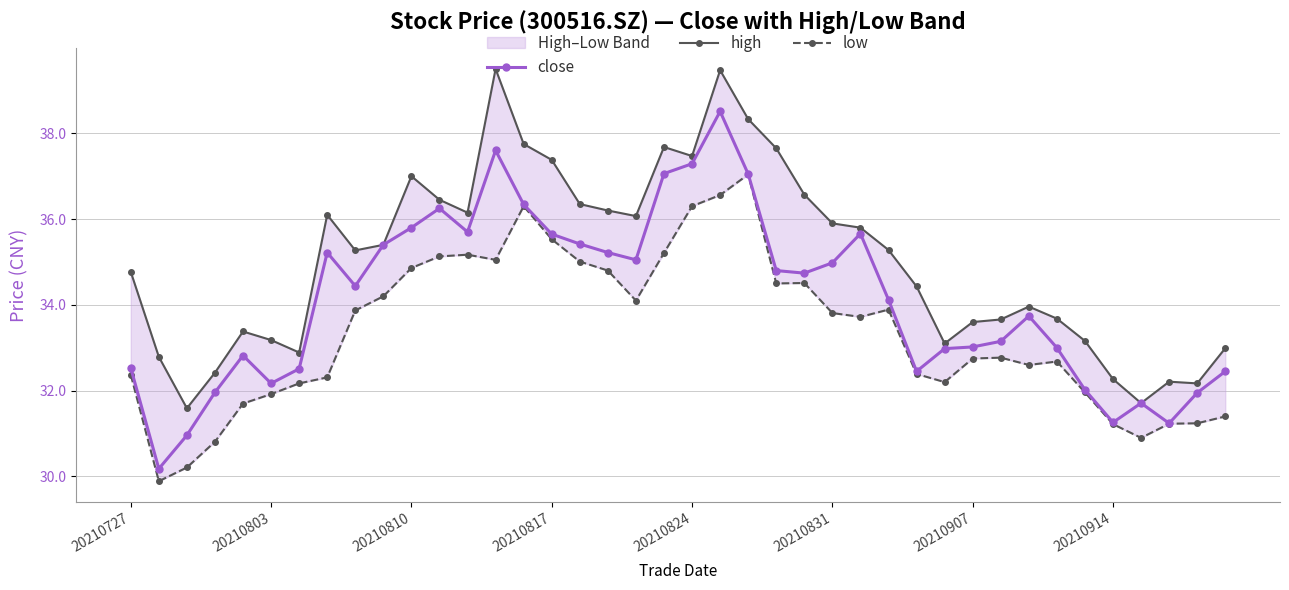

True or false: low and high cross at least once.

False